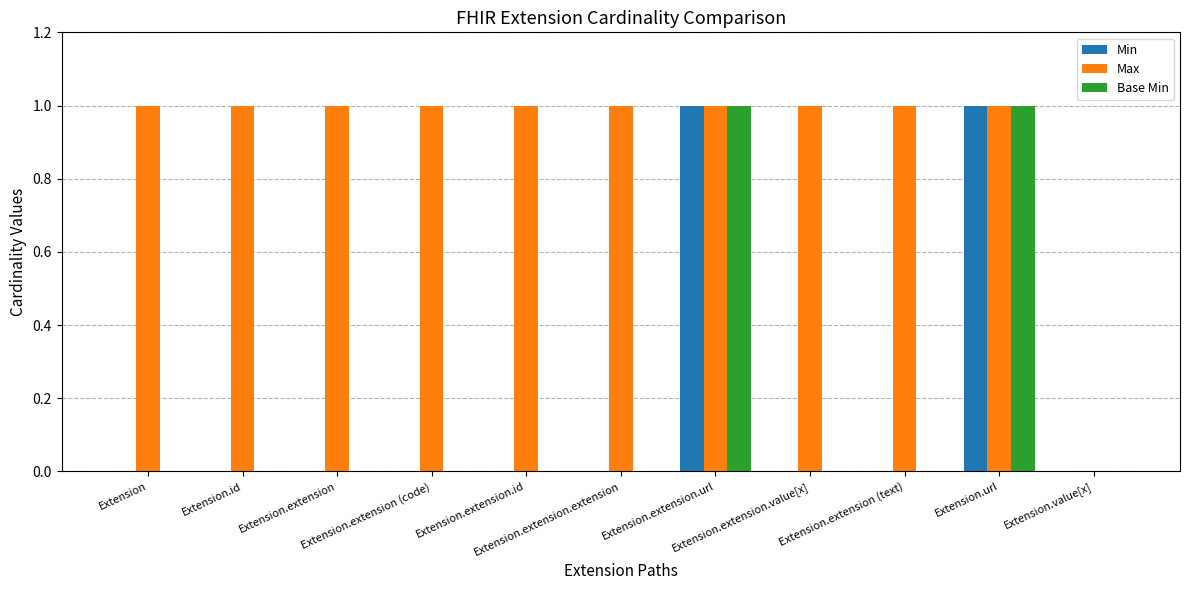

The Max series shows 1 at Extension.extension.url. True or false?

True